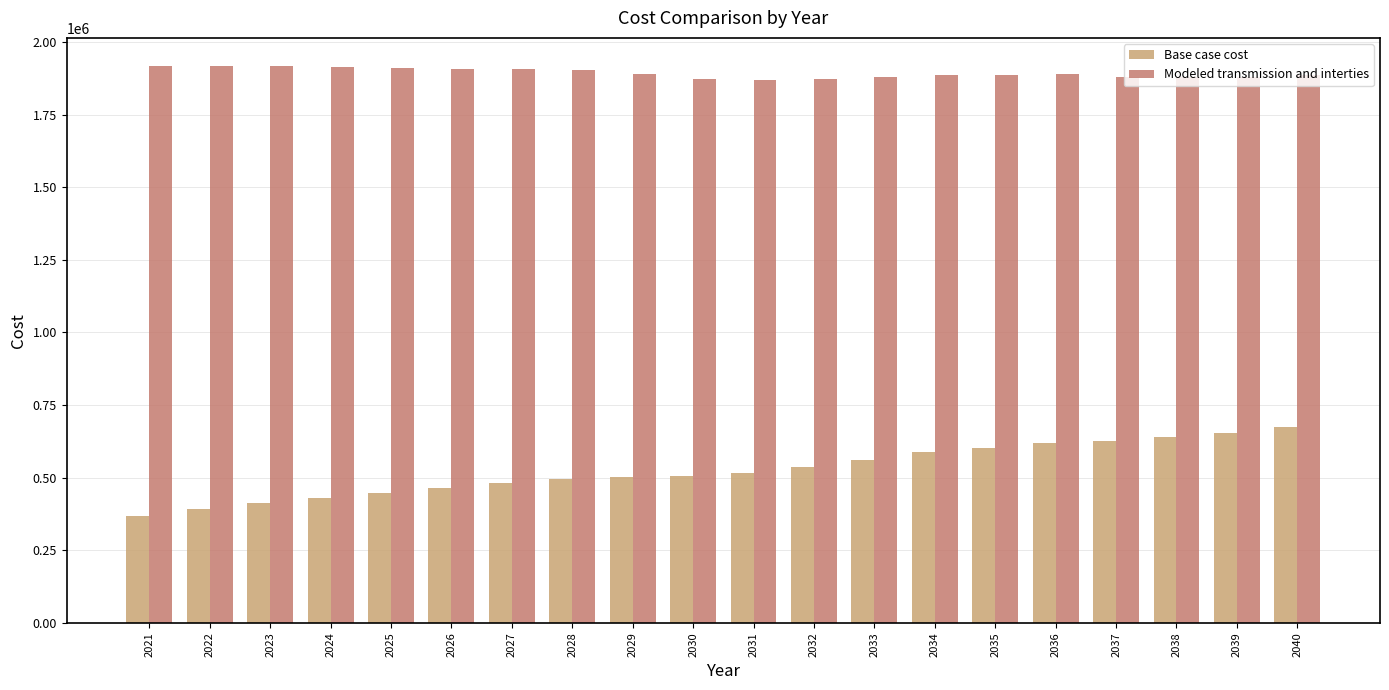

The value of Modeled transmission and interties at 2032 is 1871671.7. True or false?

True